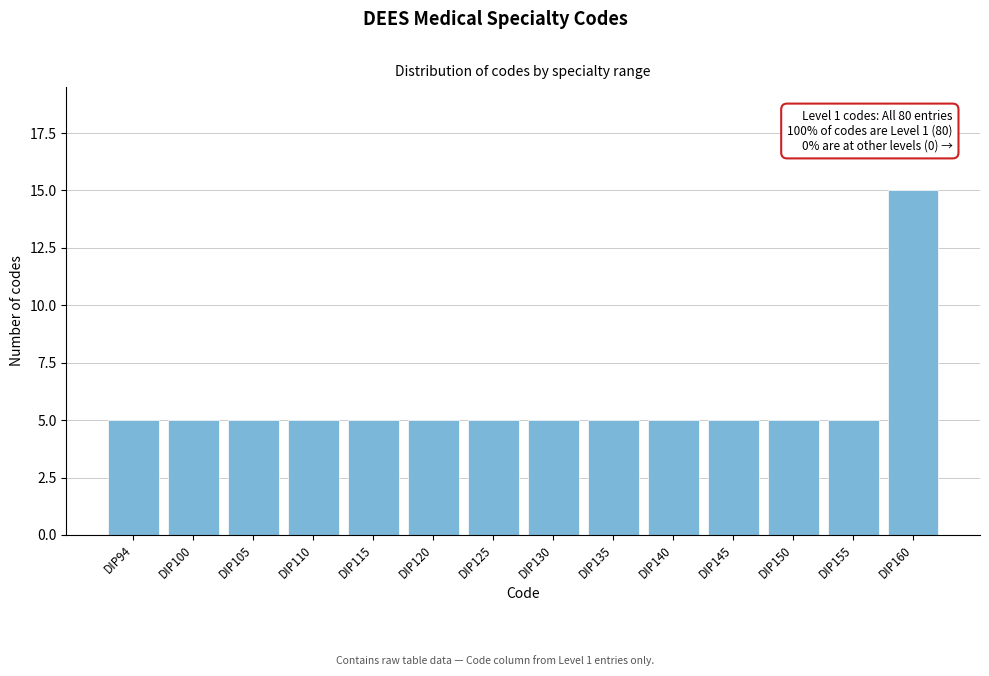

Reading right to left, extract all data points from this chart.

15	5	5	5	5	5	5	5	5	5	5	5	5	5